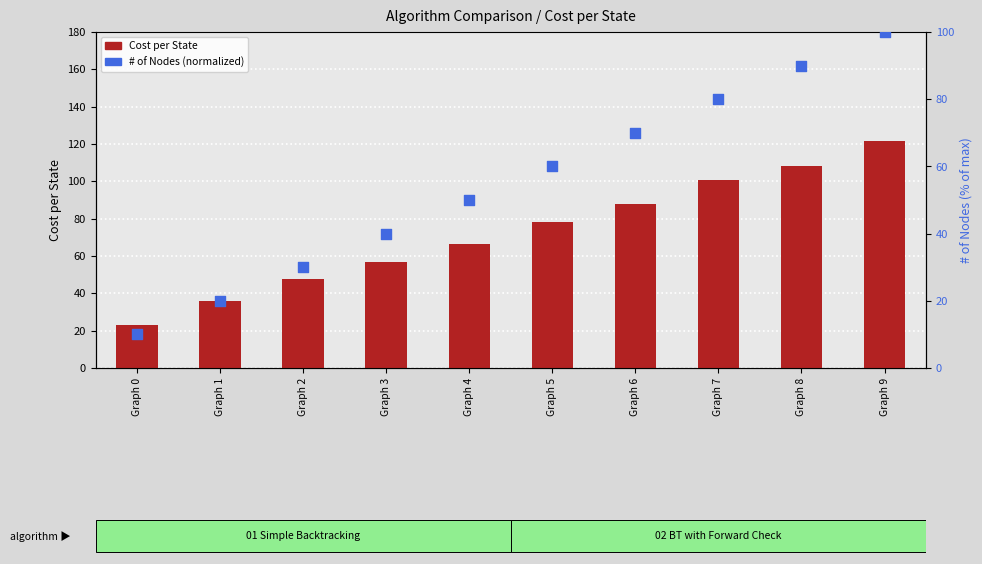

What are all the series names shown in the legend?

Cost per State, # of Nodes (normalized)